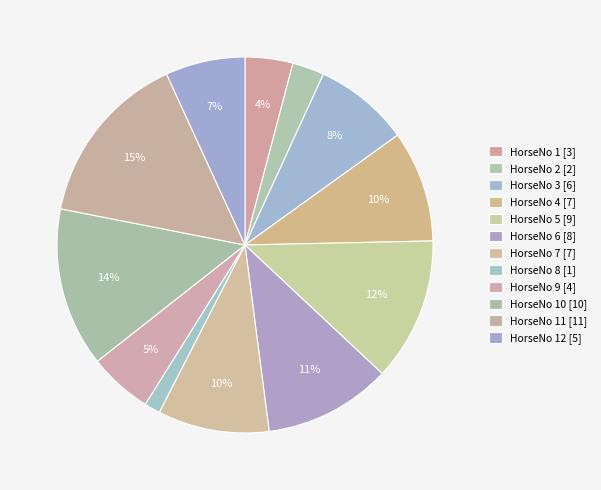

How many slices are in this pie chart?

12